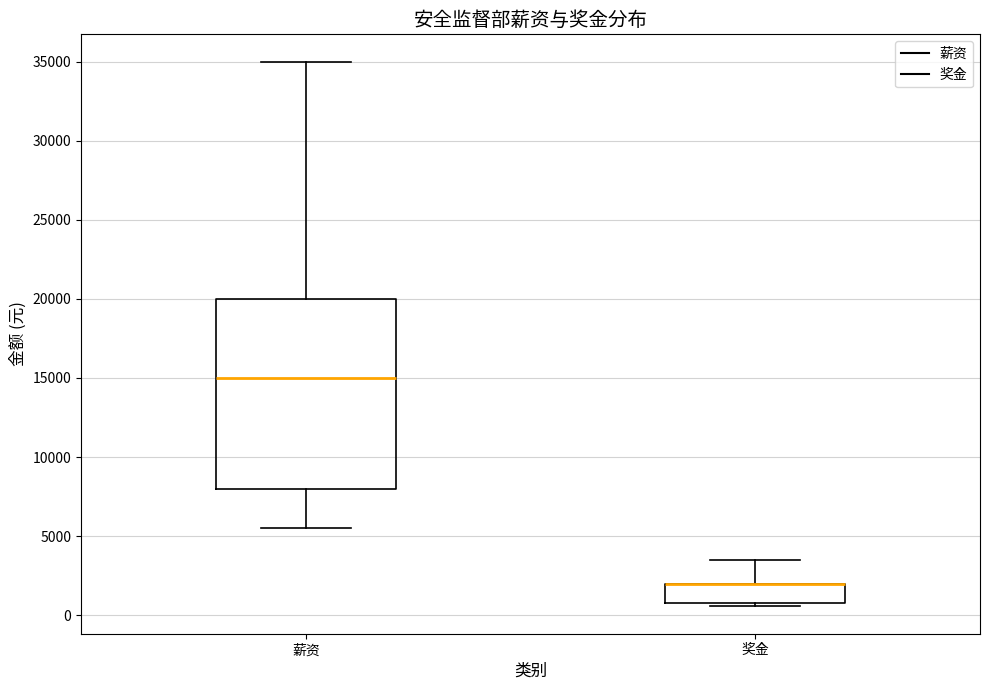

Reading left to right, read every box against the y-axis: the position of its median line, the range the box covers, and the ends of its whiskers. The values are not printed on the chart, so give them approximately, as read against the axis.

薪资: median 15000, box 8000 to 20000, whiskers 5500 to 35000
奖金: median 2000 (drawn on the box's upper edge), box 1000 to 2000, whiskers 500 to 3500